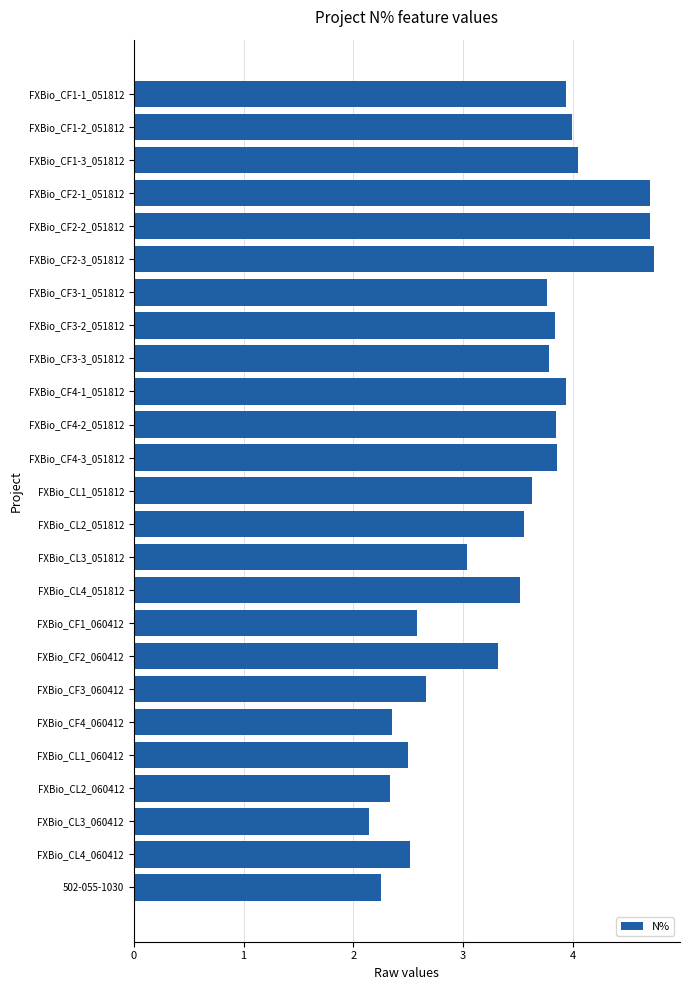

Does the chart contain any negative values?

No